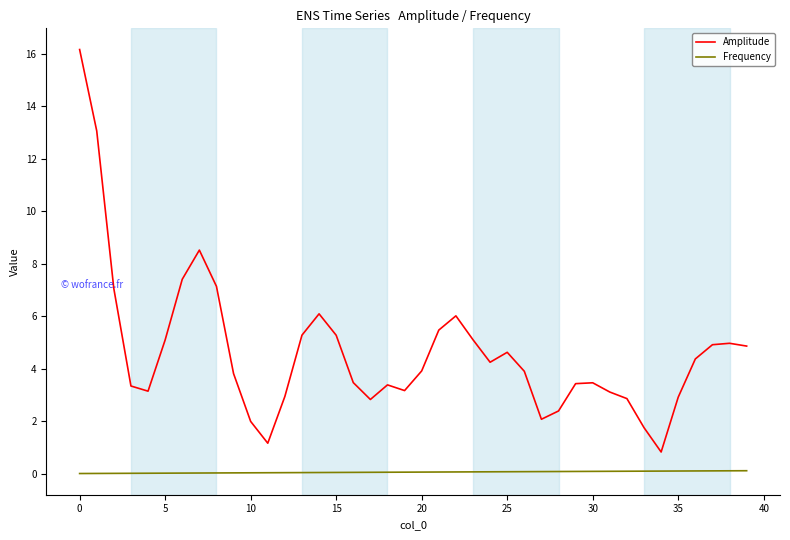

List the series in order of their peak value, lowest first.

Frequency, Amplitude